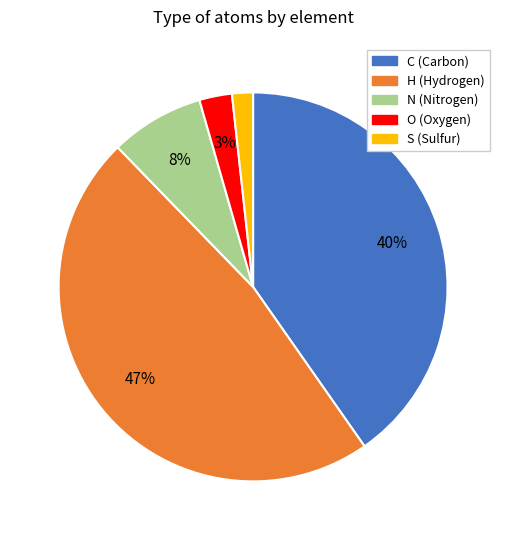

Do S and O together represent more than half of the pie?

No